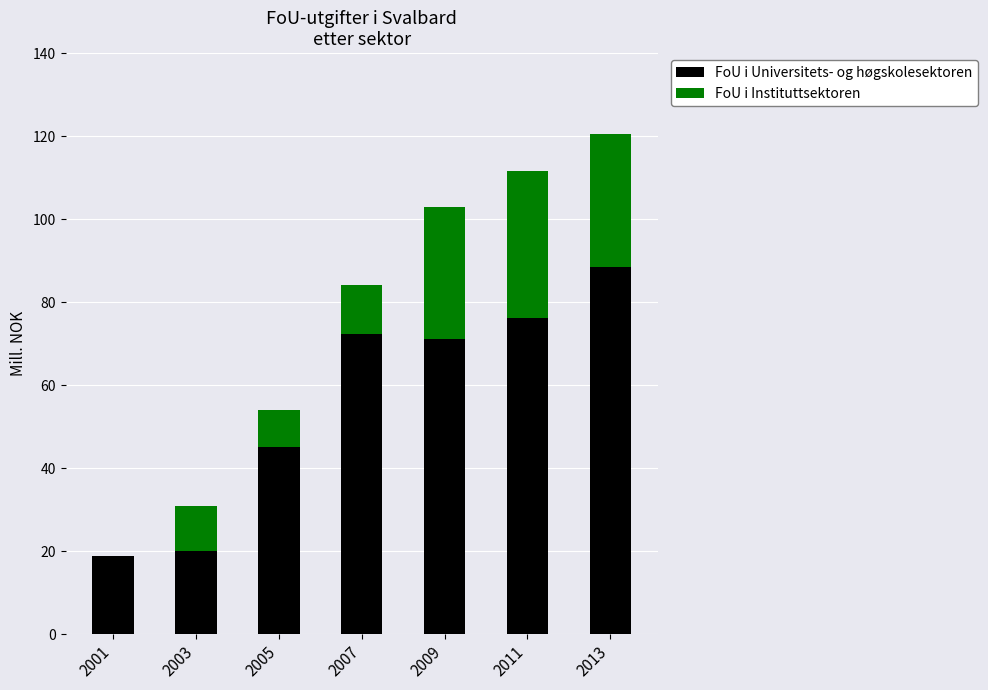

Count the number of categories in the chart.

7